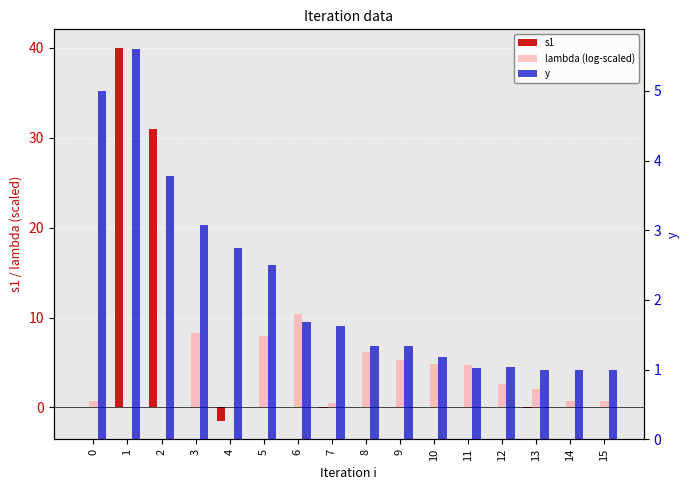

List the series in order of their peak value, lowest first.

y, lambda (log-scaled), s1